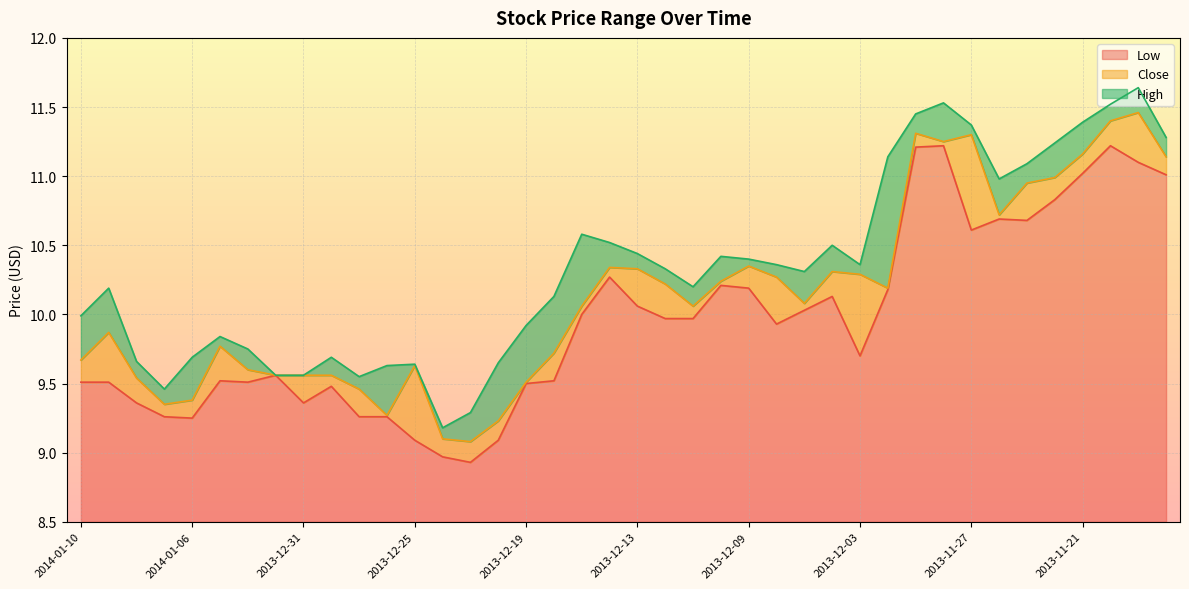

What are all the series names shown in the legend?

Low, Close, High